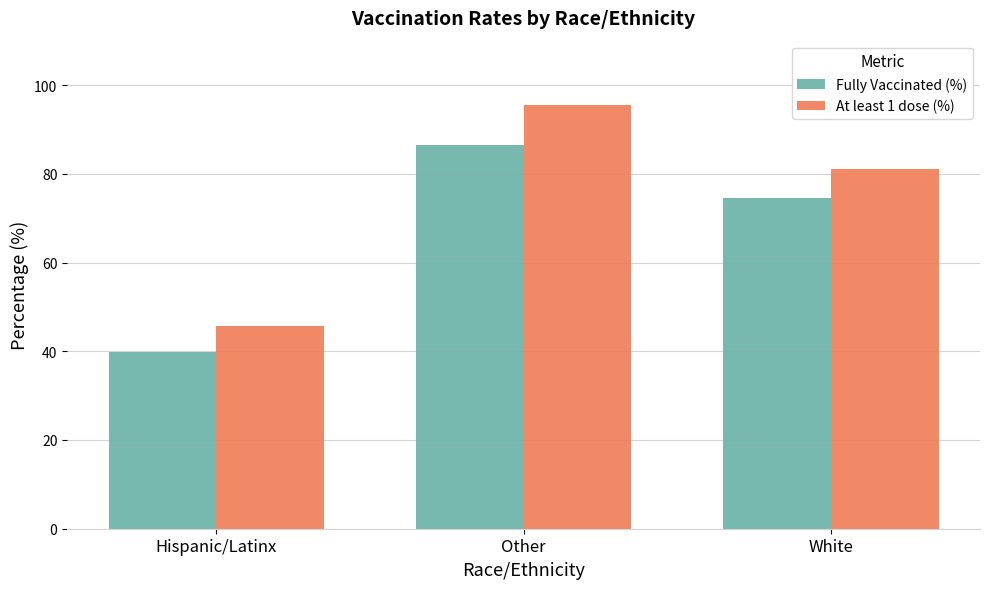

What is the value of the At least 1 dose (%) bar at the 2nd from the left?

95.4